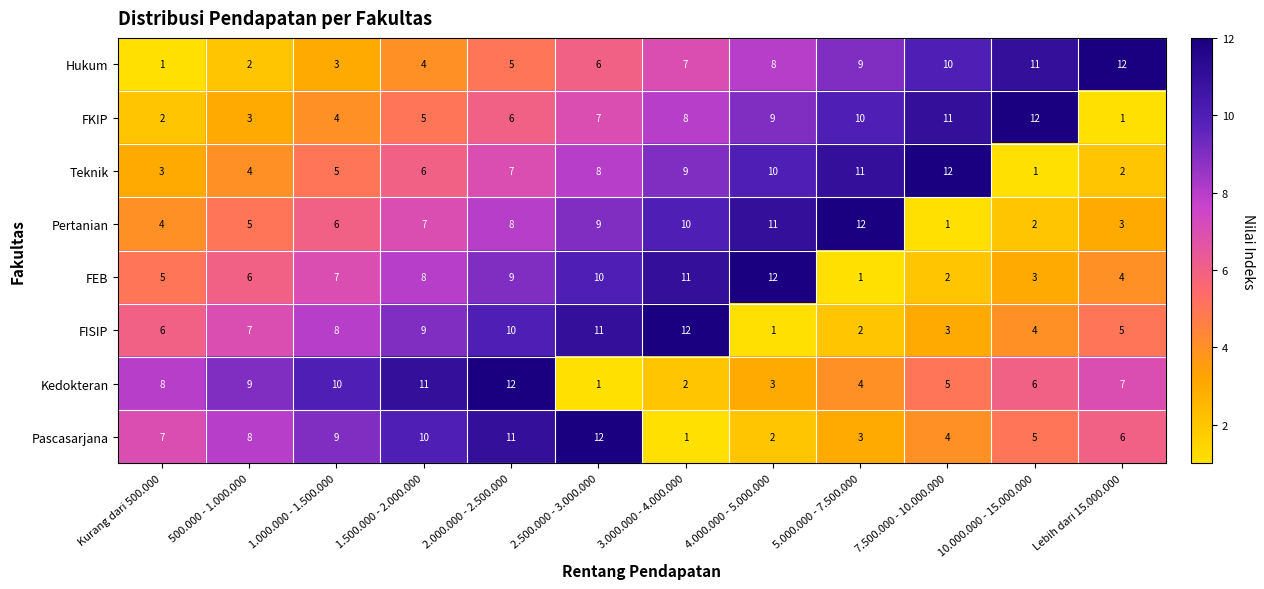

What is the difference between the maximum and minimum values in the Pascasarjana series?

11